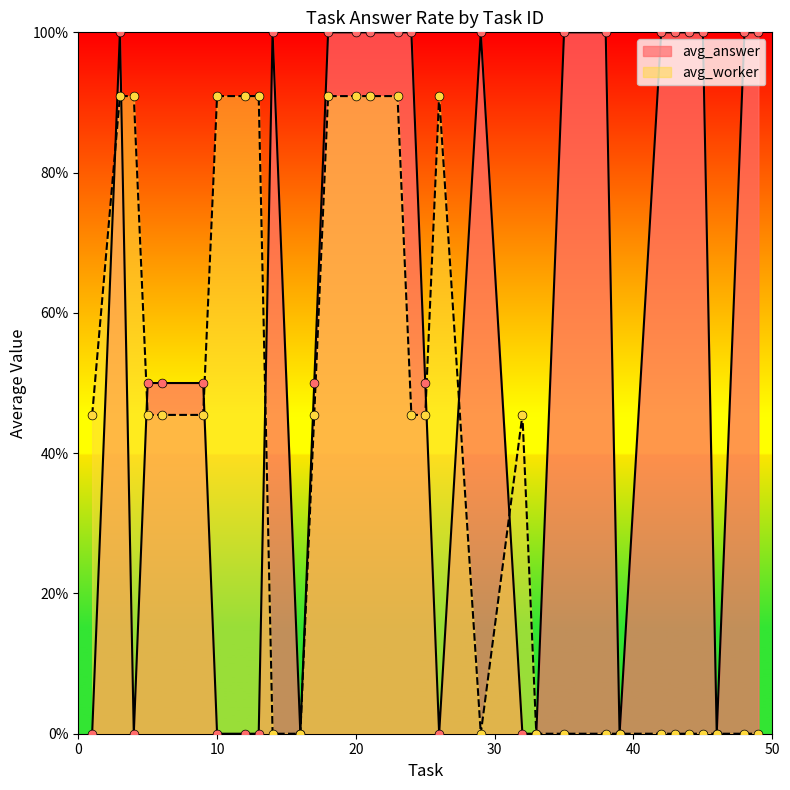

What are all the series names shown in the legend?

avg_answer, avg_worker